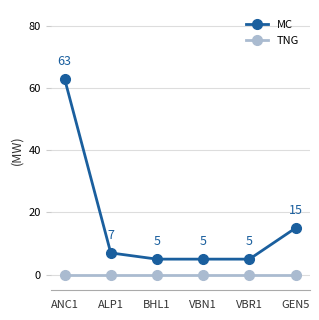

Which label corresponds to the largest value in the chart?

ANC1